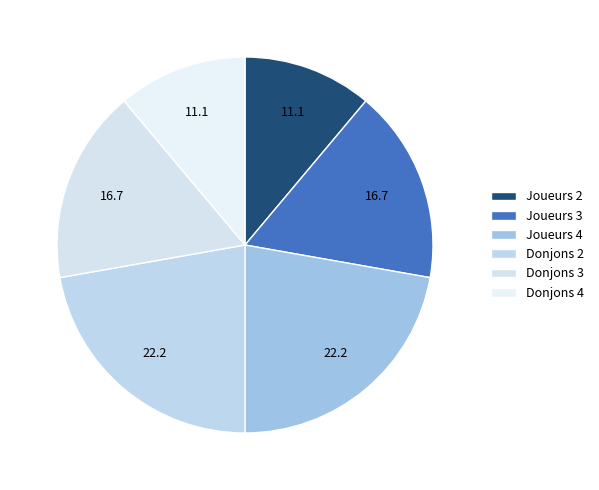

How many segments does this pie chart have?

6